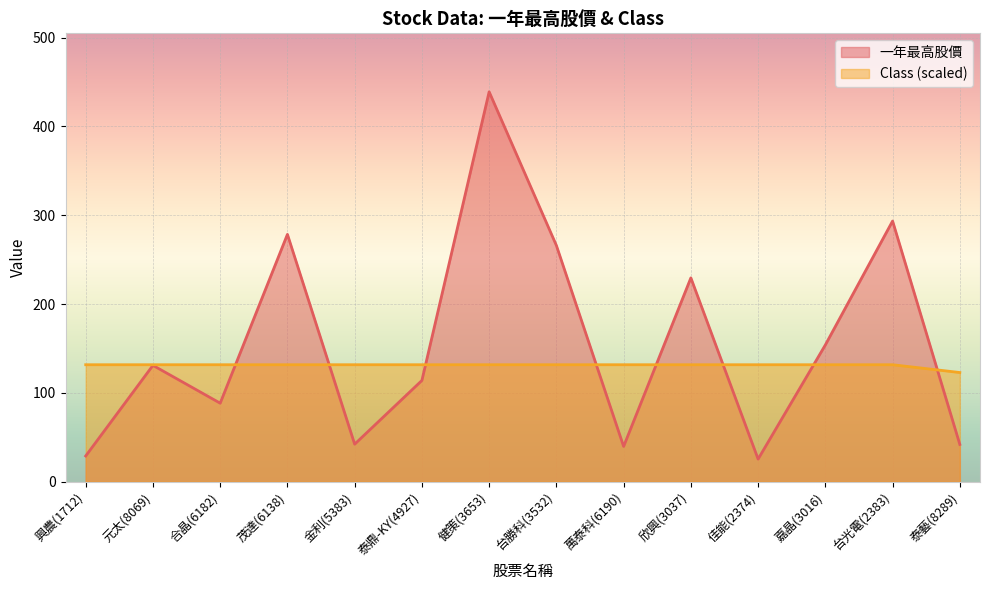

Does the chart display data point markers on the line(s)?

No